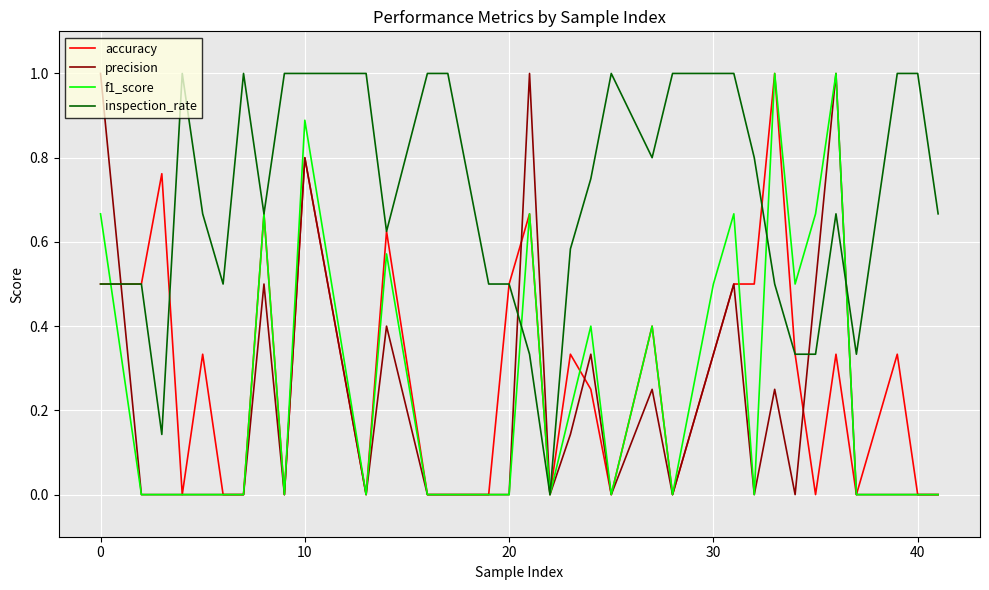

Which series has the largest total across all categories?

inspection_rate